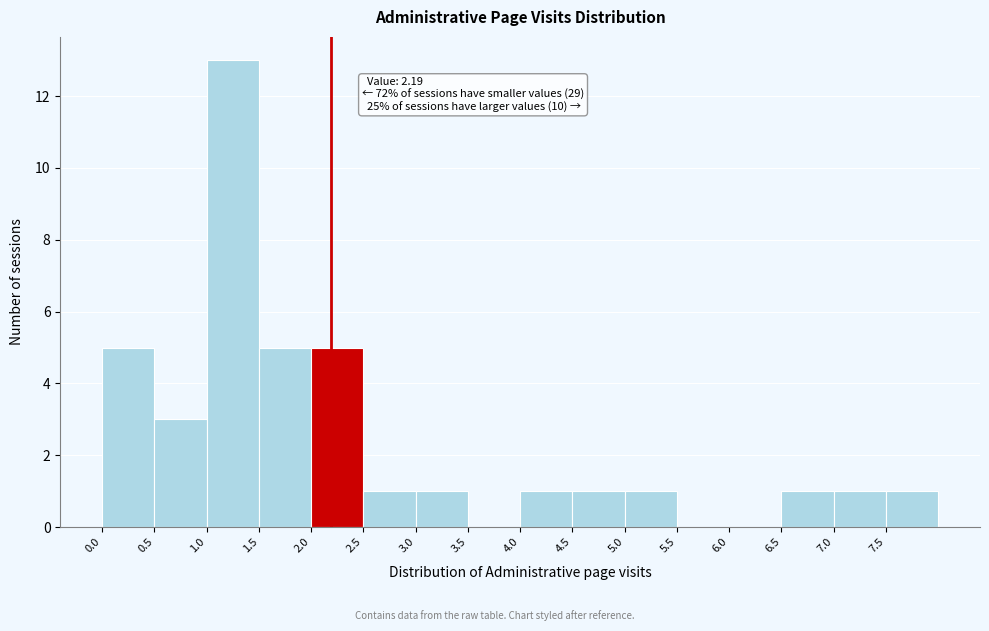

Over which range of the x-axis is the bar tallest?

1.0 to 1.5